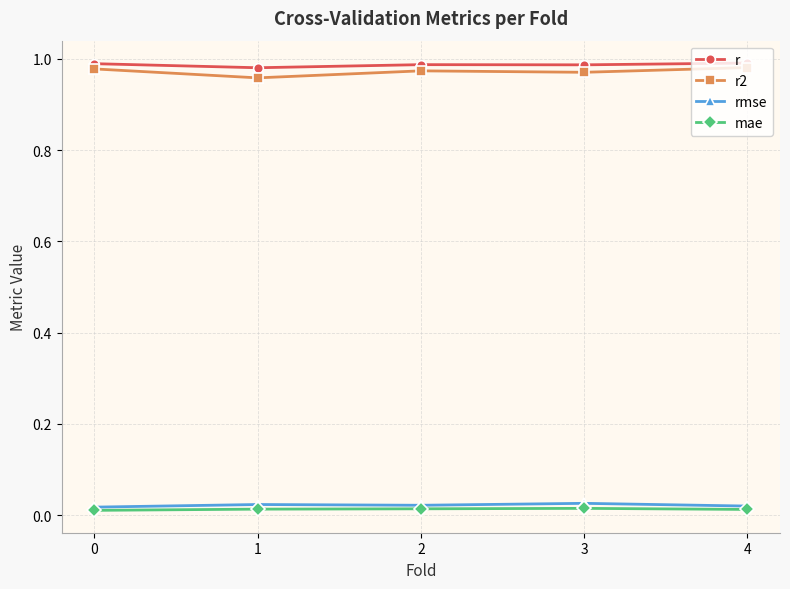

Count the number of data series in this chart.

4